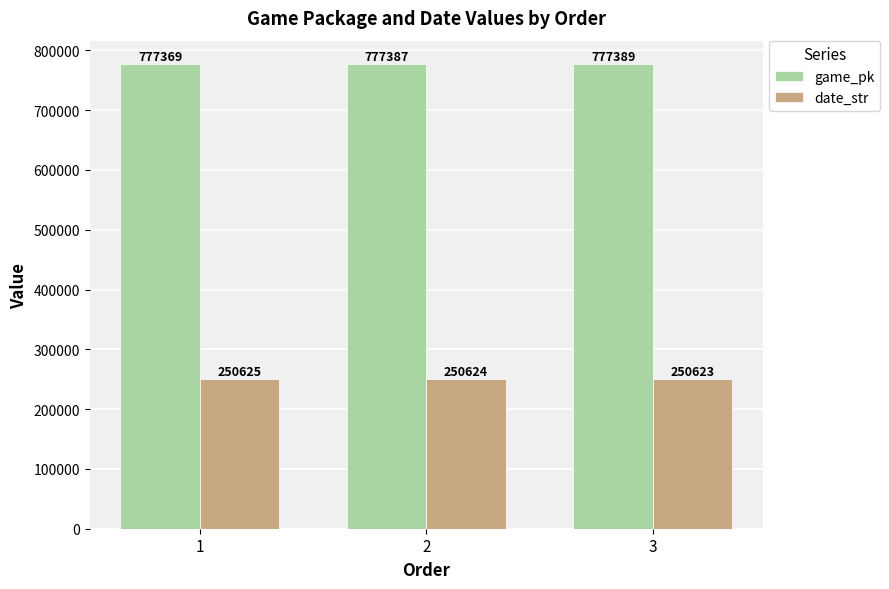

Which series has the largest total across all categories?

game_pk